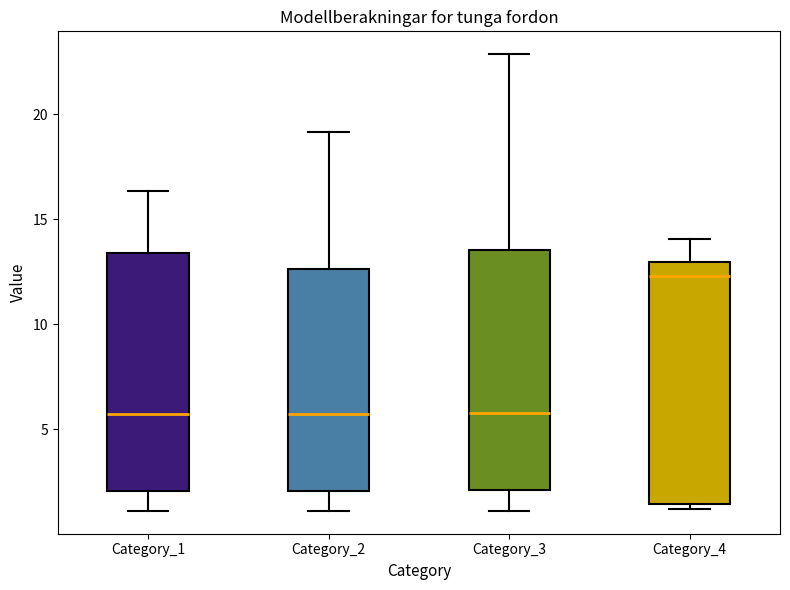

Reading left to right, read every box against the y-axis: the position of its median line, the range the box covers, and the ends of its whiskers. The values are not printed on the chart, so give them approximately, as read against the axis.

Category_1: median 5.5, box 2.0 to 13.5, whiskers 1.0 to 16.5
Category_2: median 5.5, box 2.0 to 12.5, whiskers 1.0 to 19.0
Category_3: median 6.0, box 2.0 to 13.5, whiskers 1.0 to 23.0
Category_4: median 12.5, box 1.5 to 13.0, whiskers 1.0 to 14.0